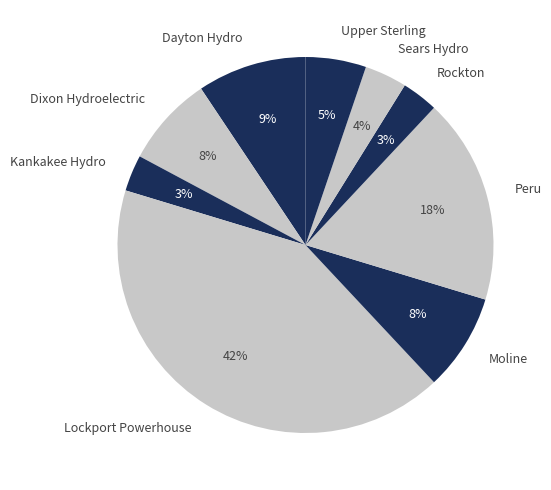

Combined, do Dixon Hydroelectric and Sears Hydro account for over 50%?

No